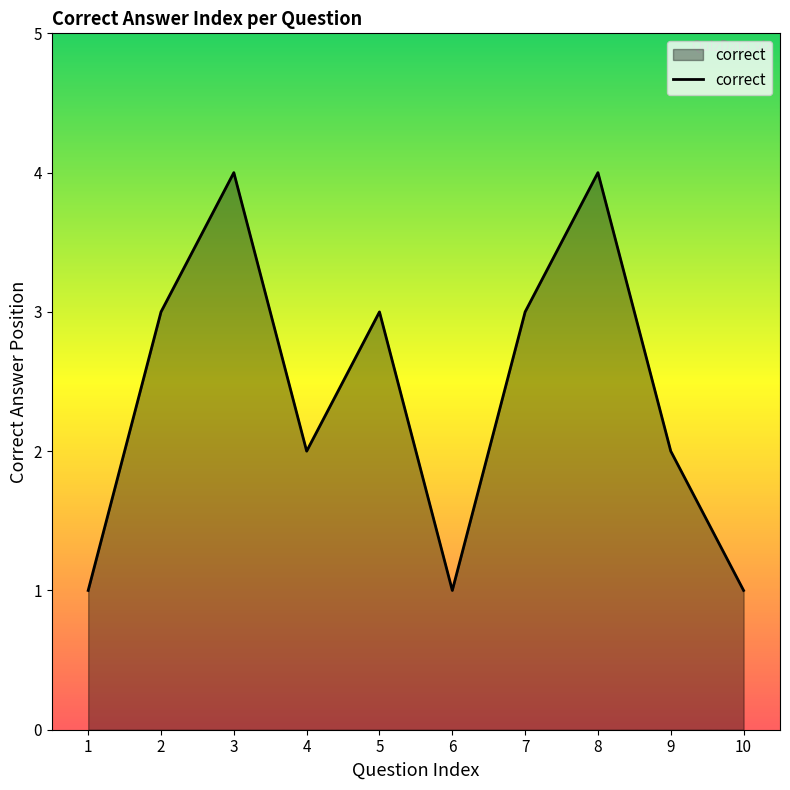

How many lines are shown in the chart?

1